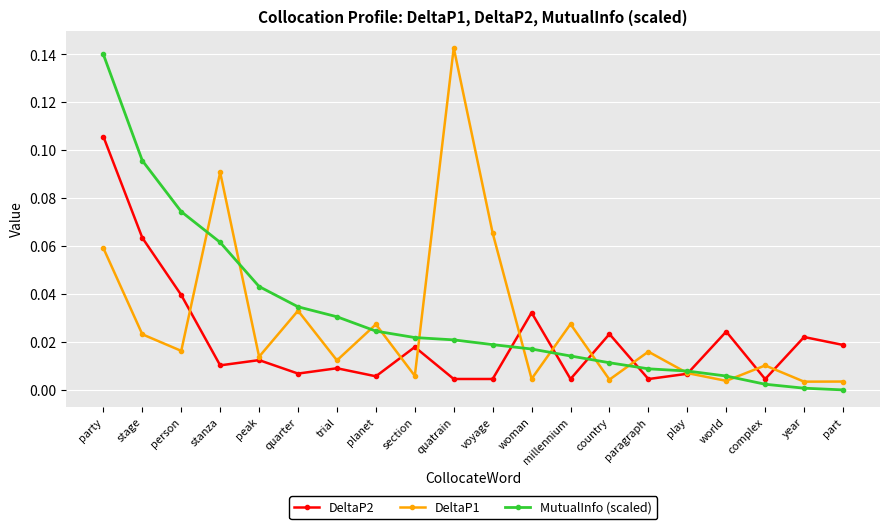

Is the value of DeltaP1 at section greater than the value of DeltaP2 at world?

No